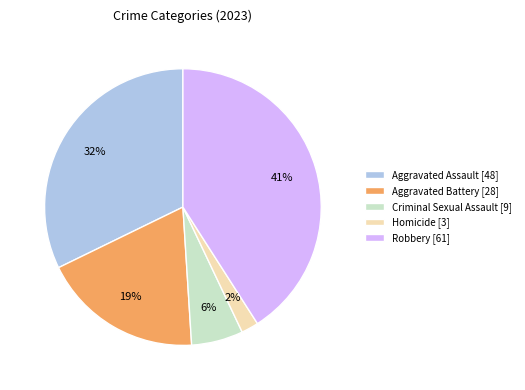

Is Aggravated Battery the majority of the pie?

No